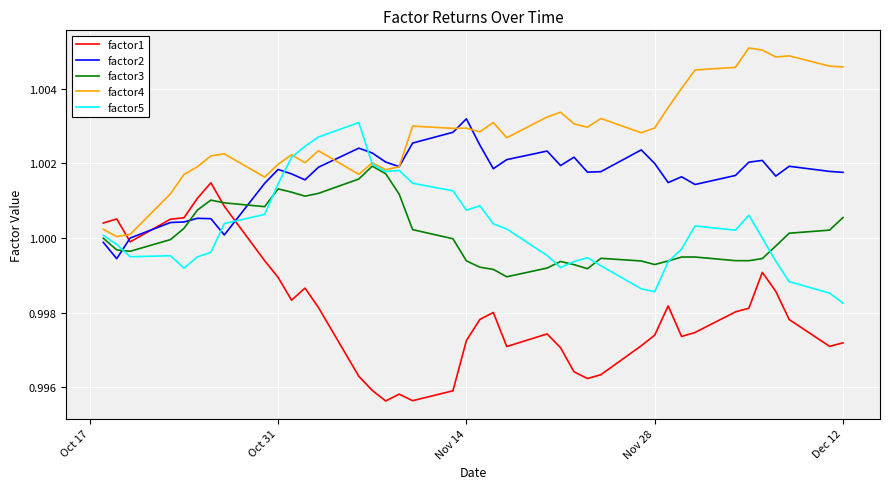

Which series has the largest total across all categories?

factor4